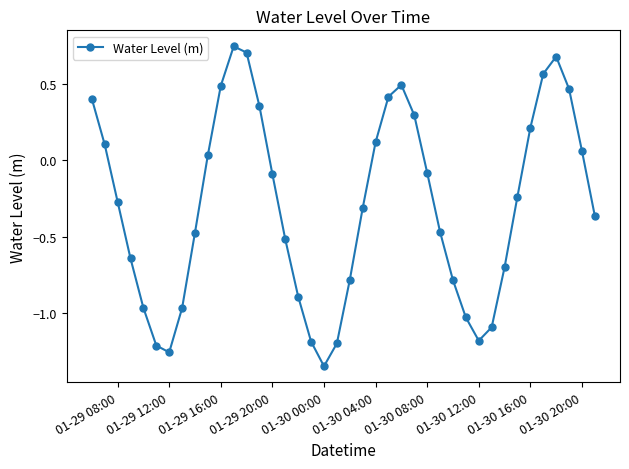

How many points are lower than both their immediate neighbors (excluding endpoints)?

3